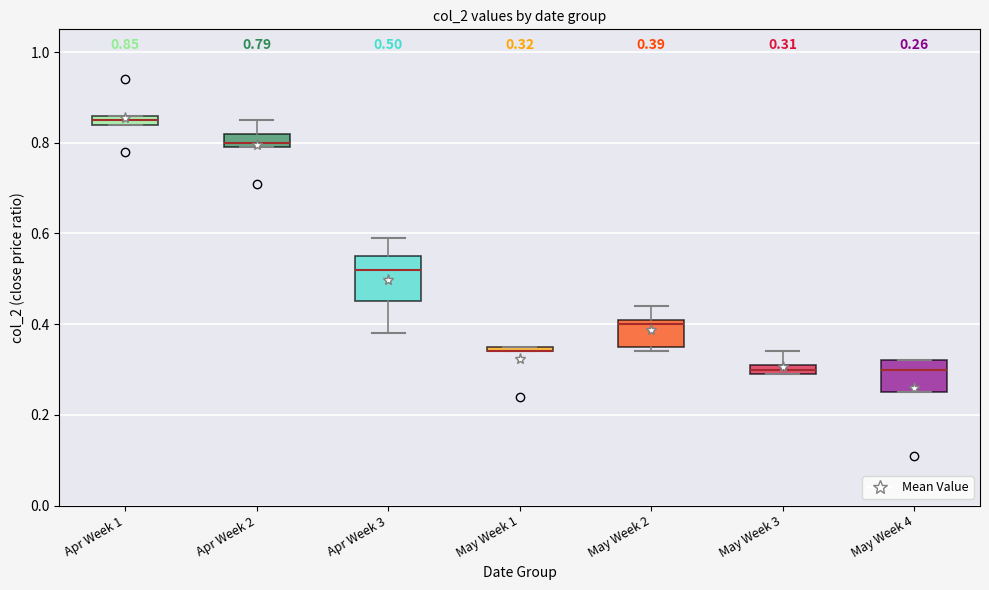

Which box is the tallest, from its lower edge to its upper edge?

Apr Week 3